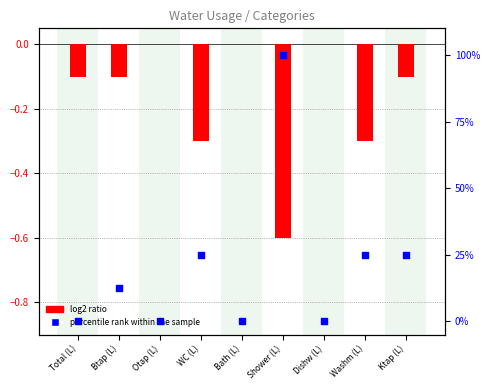

Which series reaches the maximum Y coordinate?

percentile rank within the sample